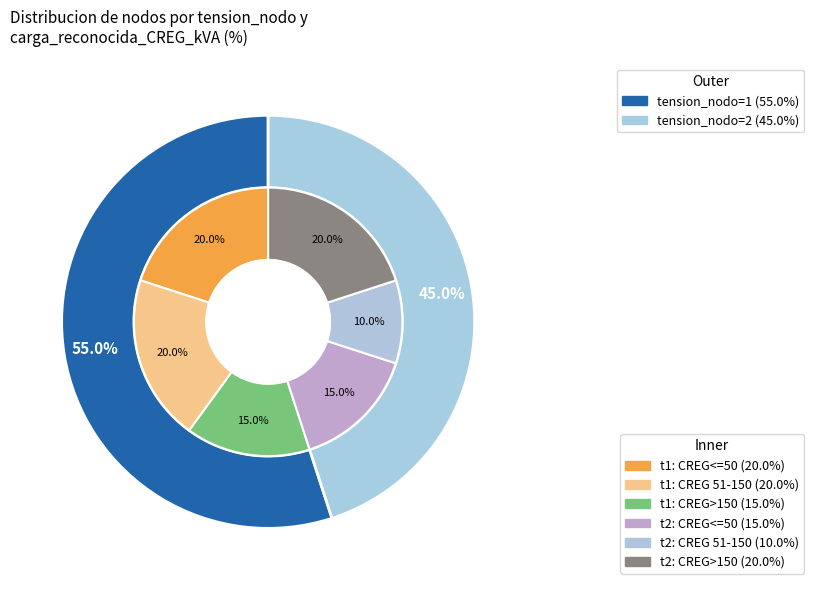

Is tension_nodo=2 the majority of the pie?

No